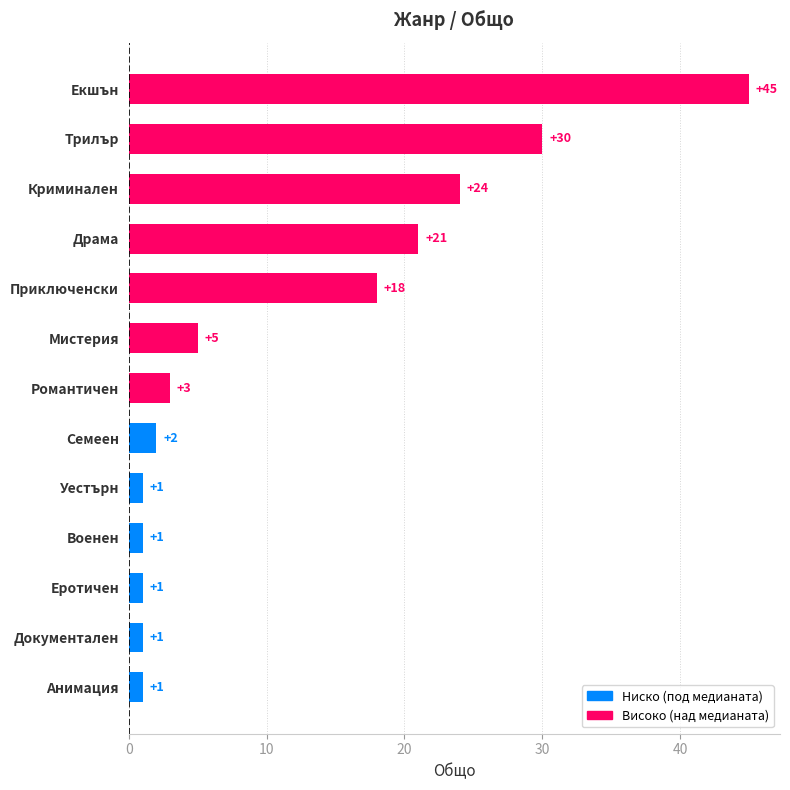

What is the average value?

12